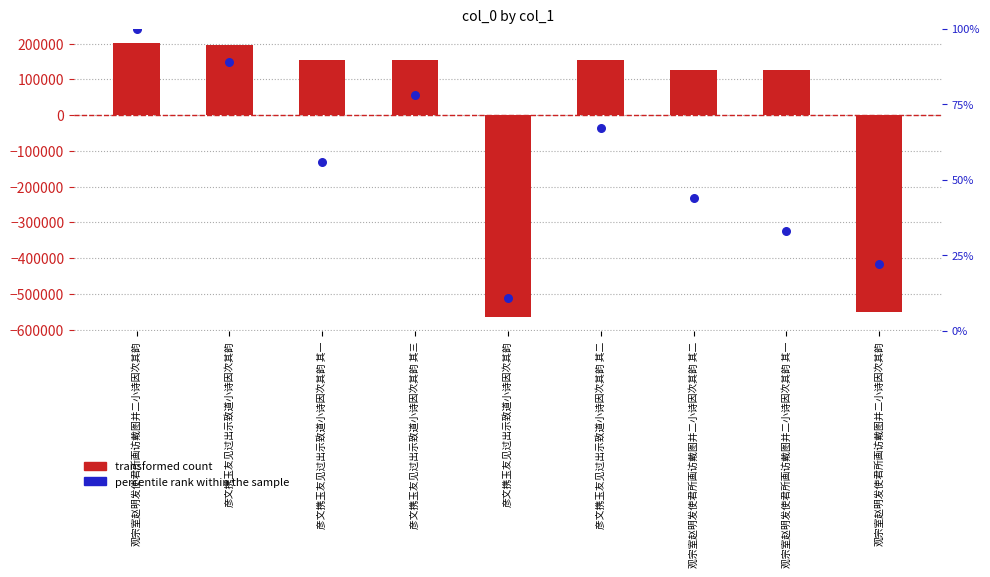

Which series has the largest Y range (max minus min)?

transformed count